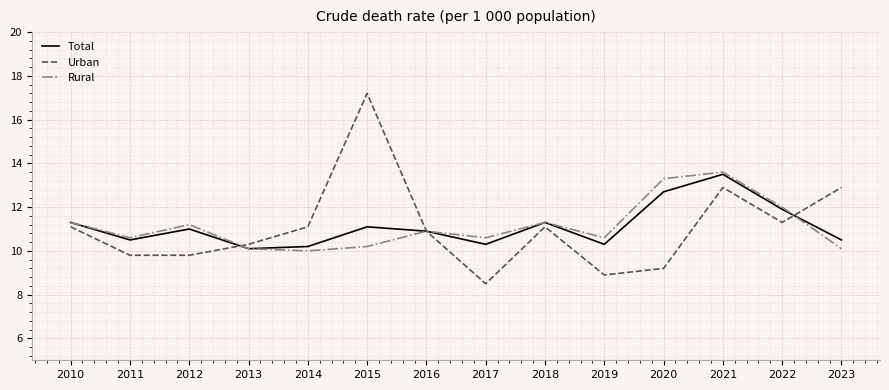

What is the difference between the maximum and second lowest values in the Total series?

3.3